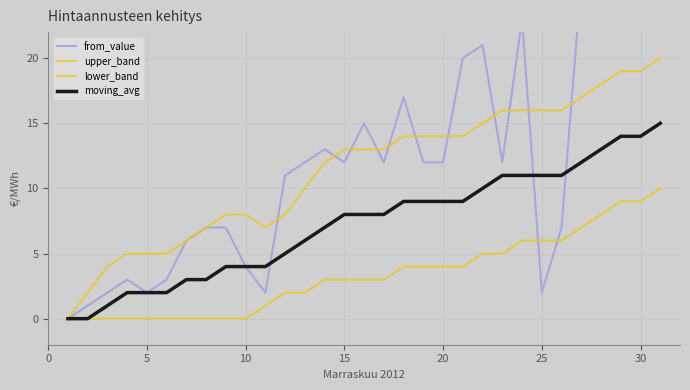

What is the difference between the second highest and second lowest values in the lower_band series?

9